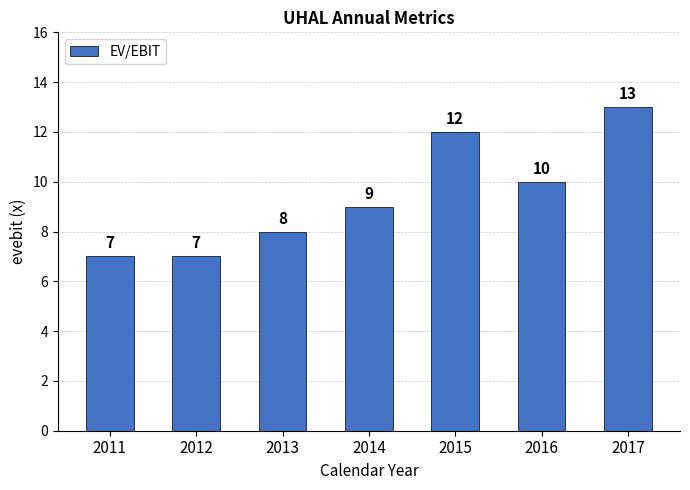

Is it true that the value at 2015 is 4?

False